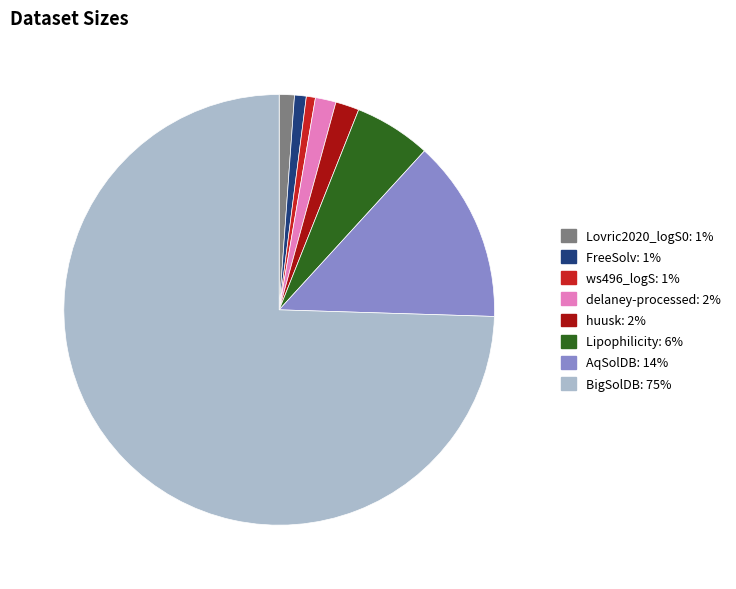

True or false: huusk accounts for 2% of the total.

True